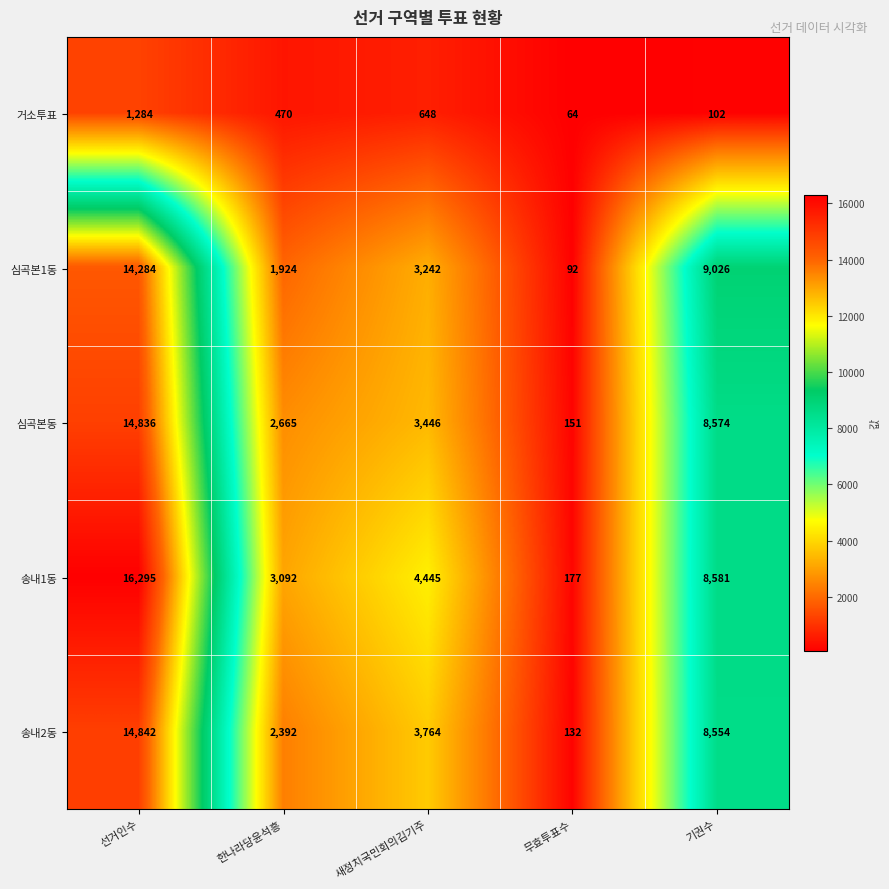

What is the total value across all series at 기권수?

34837